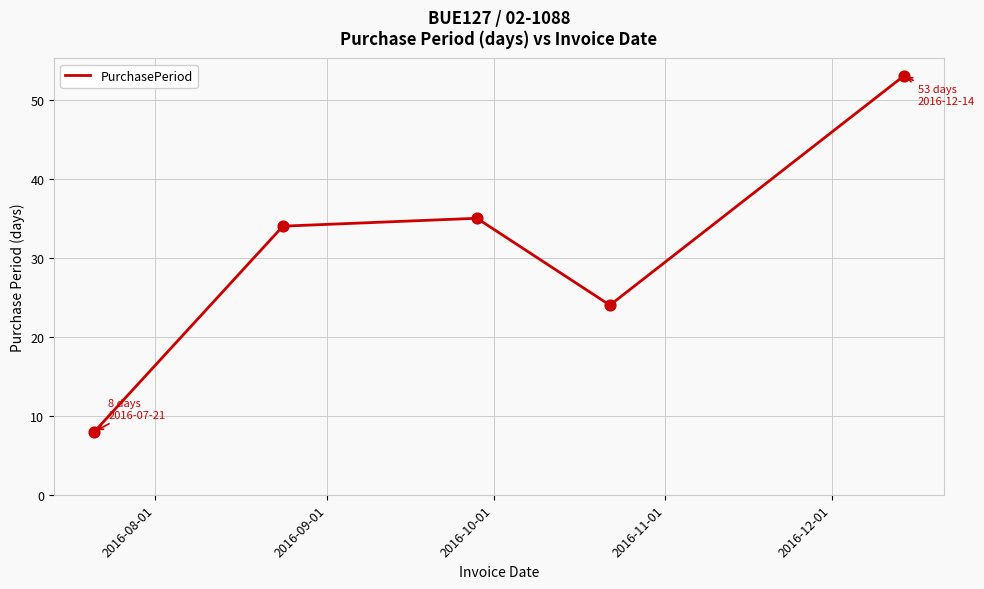

What is the maximum value shown in the chart?

53